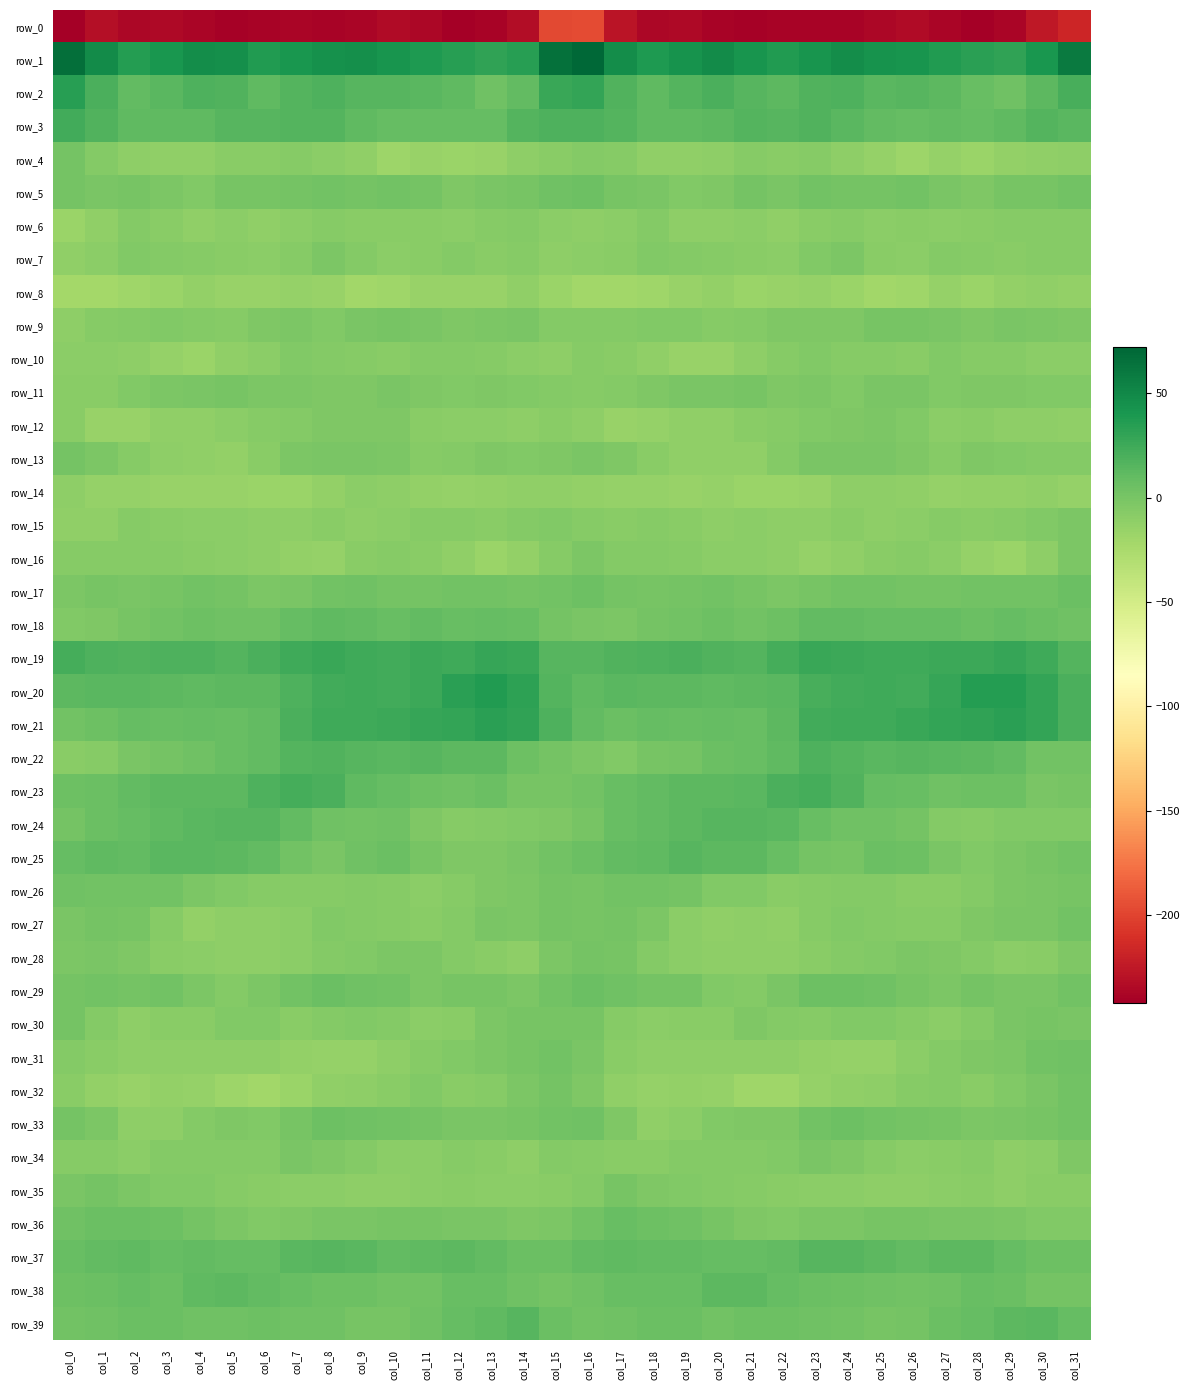

What is the difference between the second highest and minimum values in the row_29 series?

12.2